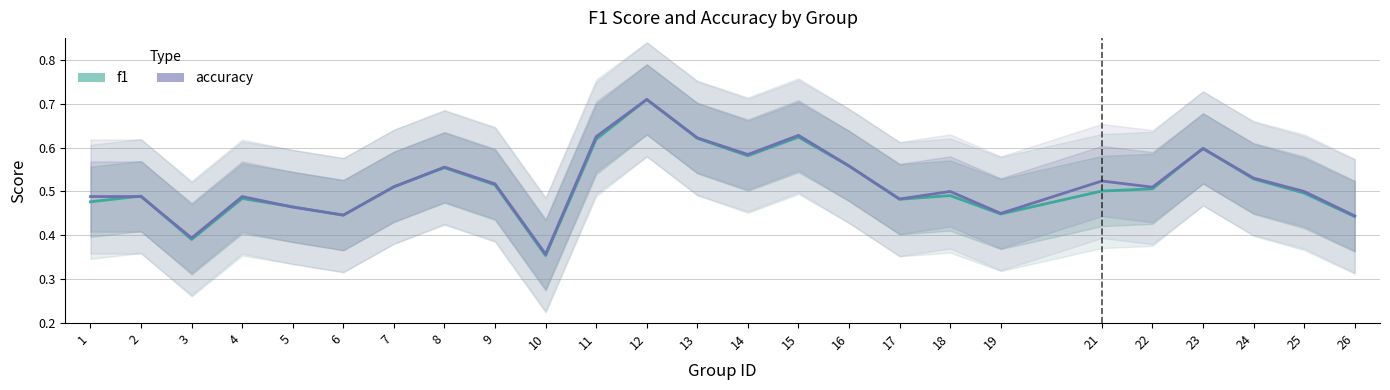

Where is accuracy nearest to the value 0?

10